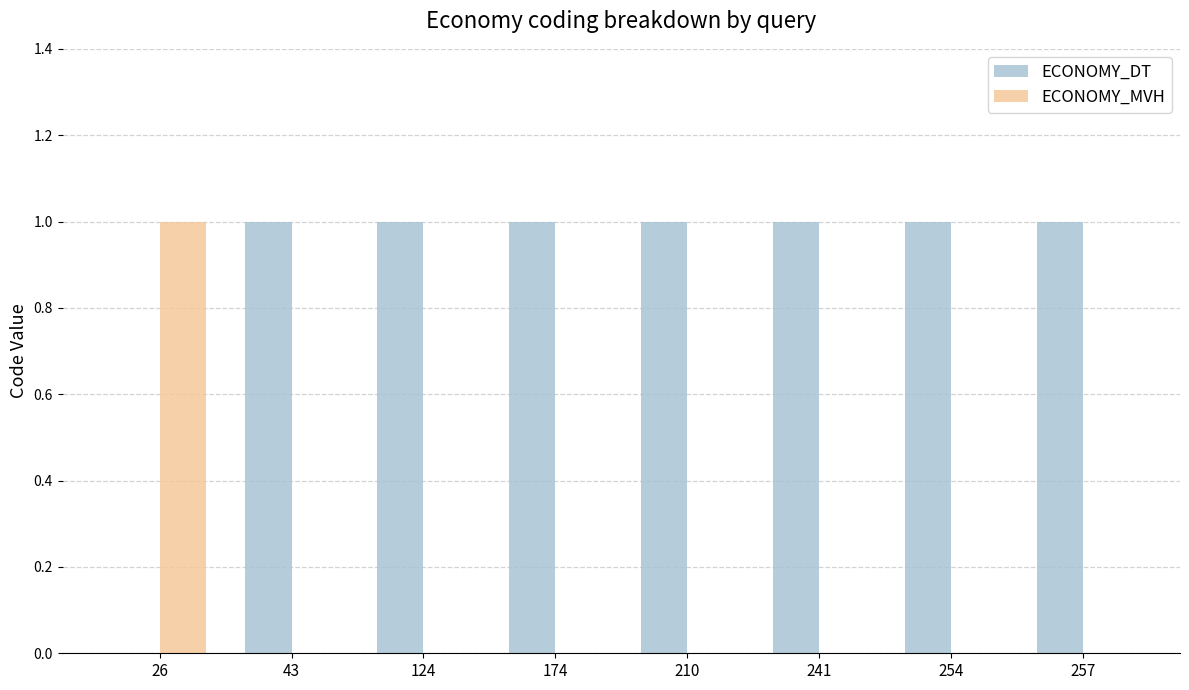

Is the value of ECONOMY_MVH at 254 greater than the value of ECONOMY_DT at 43?

No